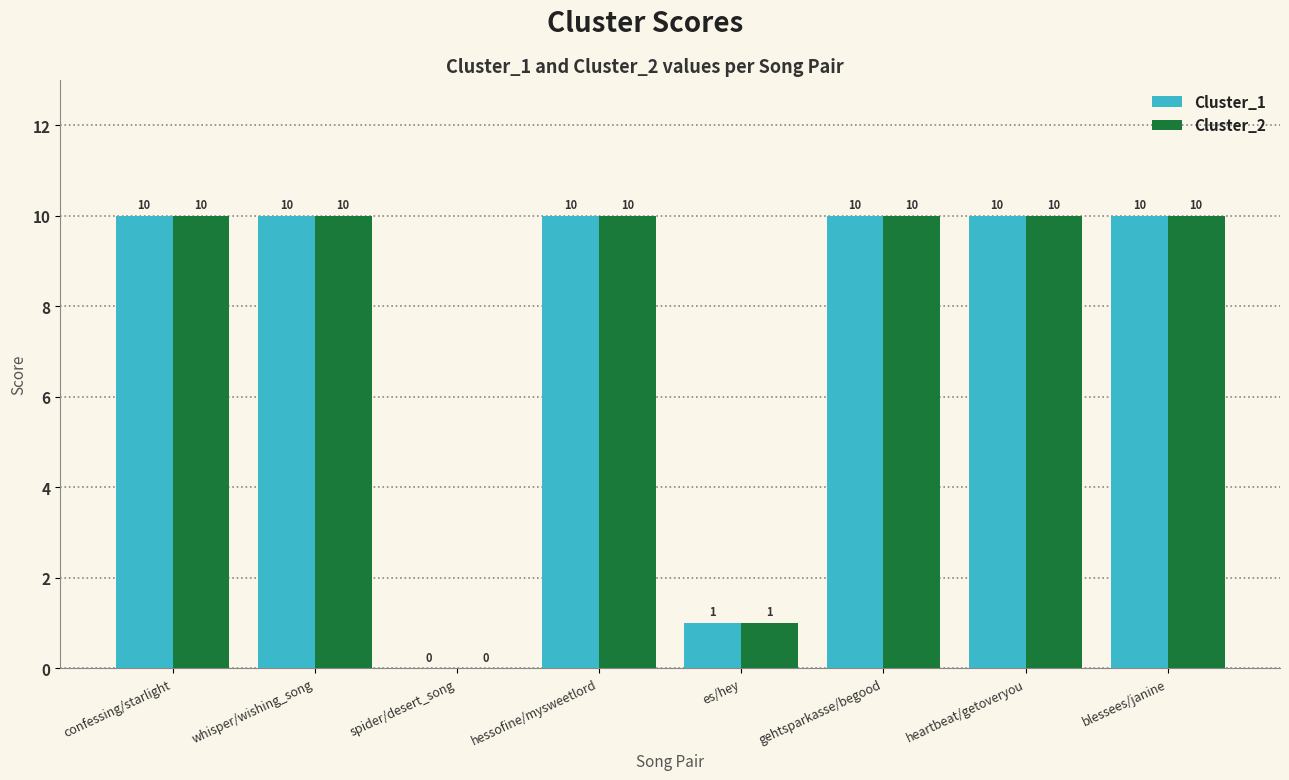

What is the greatest value displayed?

10